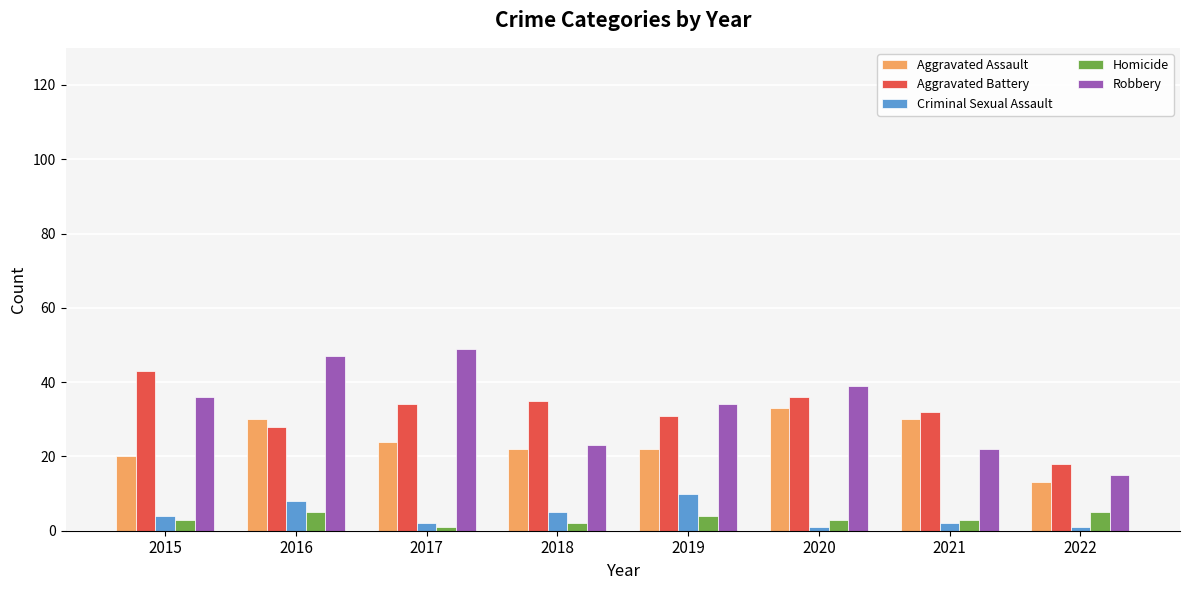

What value does the Criminal Sexual Assault series have at 2019?

10